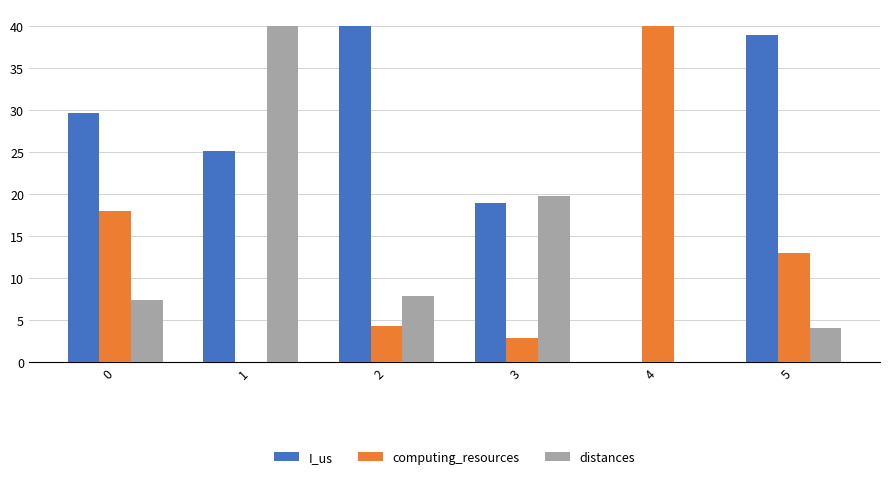

What is the sum of all distances values?

79.0